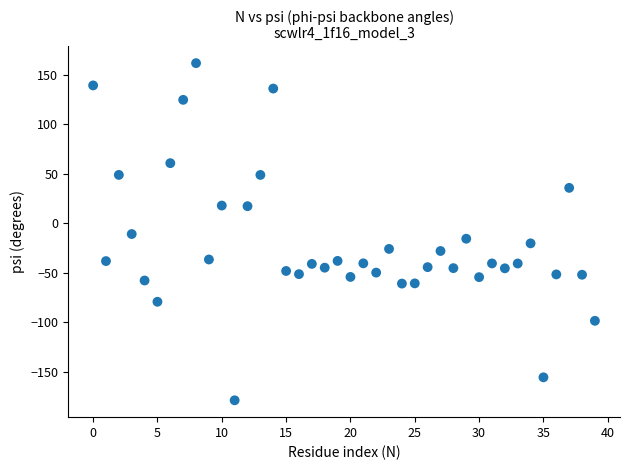

How many points are shown in the scatter plot?

40